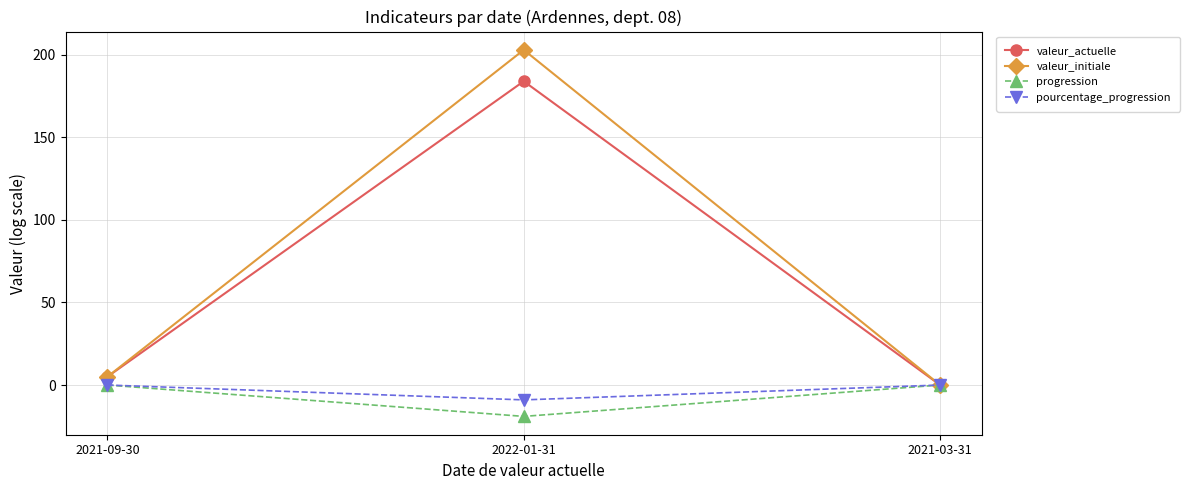

What is the minimum value shown in the chart?

-19